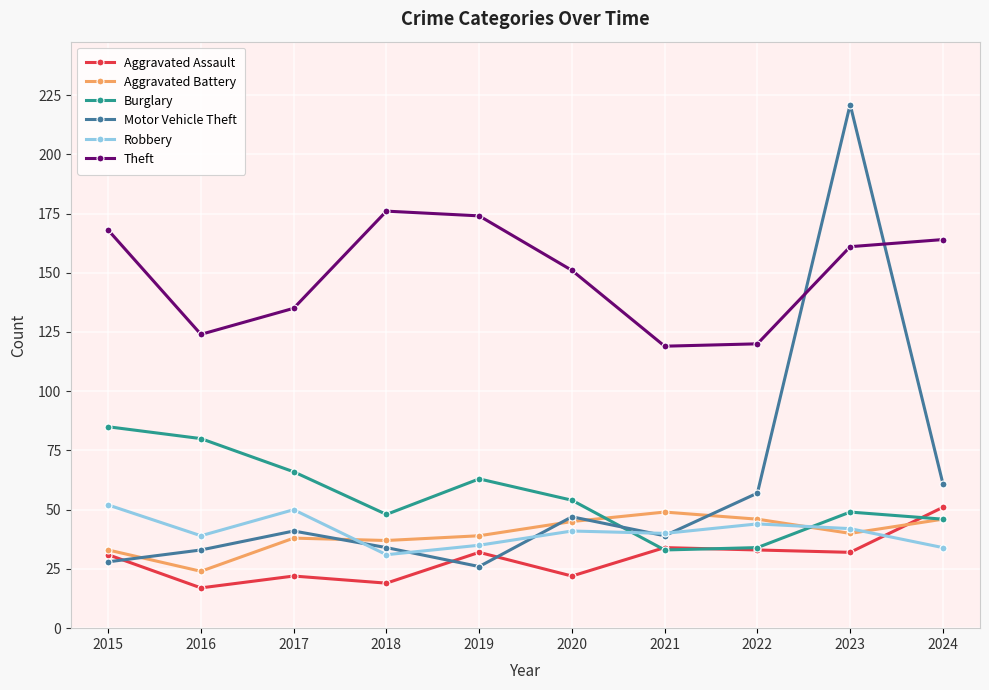

Reading left to right, extract all data points from this chart.

Aggravated Assault: 31	17	22	19	32	22	34	33	32	51
Aggravated Battery: 33	24	38	37	39	45	49	46	40	46
Burglary: 85	80	66	48	63	54	33	34	49	46
Motor Vehicle Theft: 28	33	41	34	26	47	39	57	221	61
Robbery: 52	39	50	31	35	41	40	44	42	34
Theft: 168	124	135	176	174	151	119	120	161	164